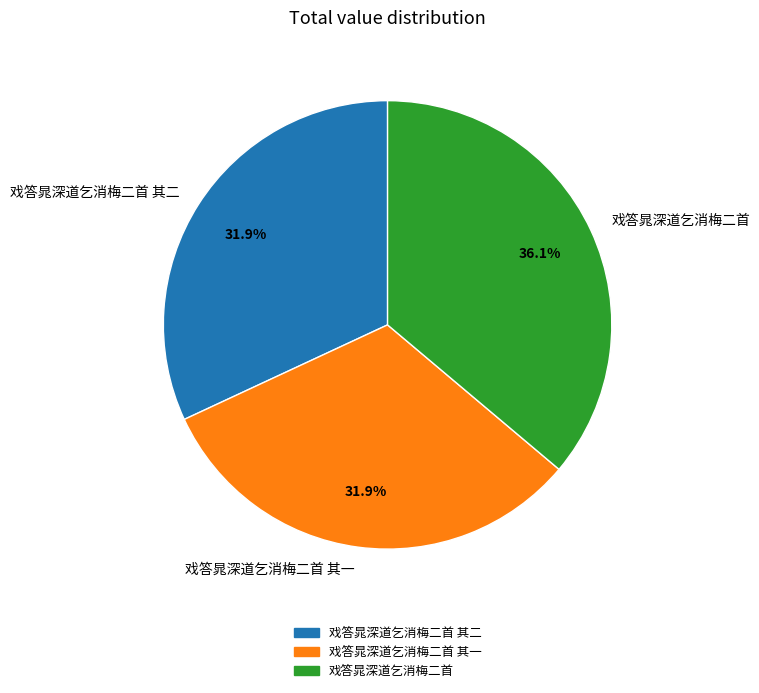

What is the largest slice in the pie chart?

戏答晁深道乞消梅二首